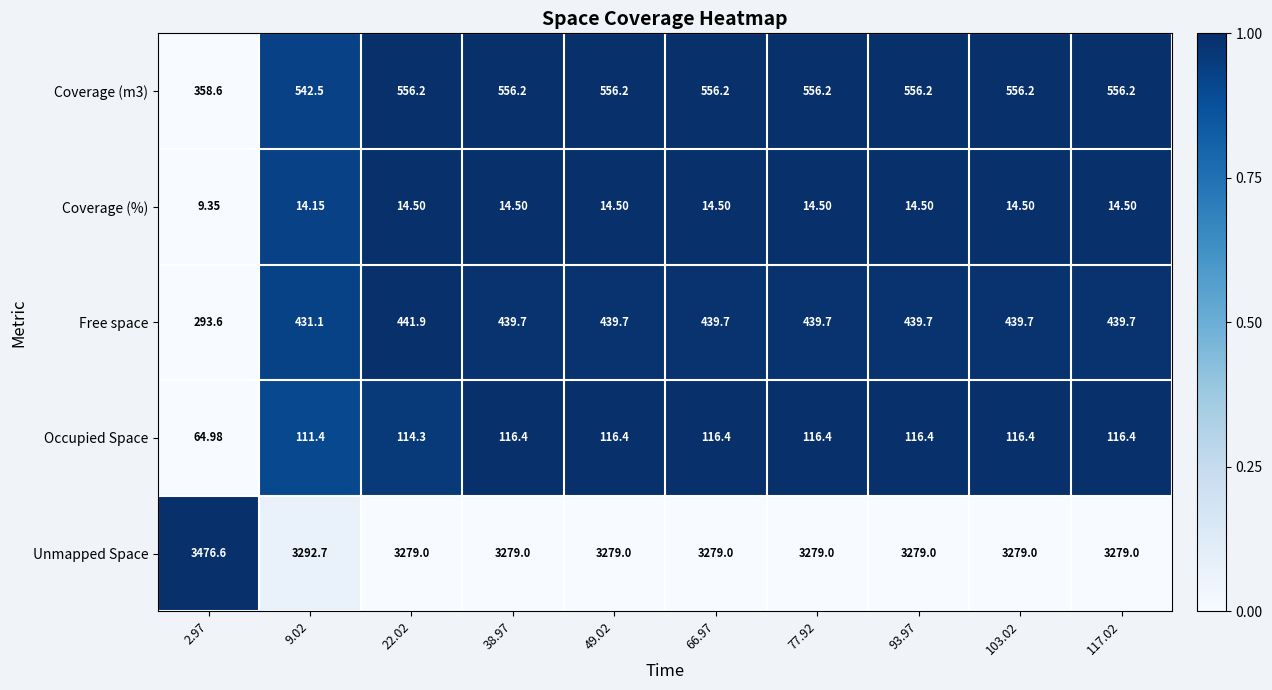

Is the value of Occupied Space at 22.02 greater than the value of Free space at 9.02?

No